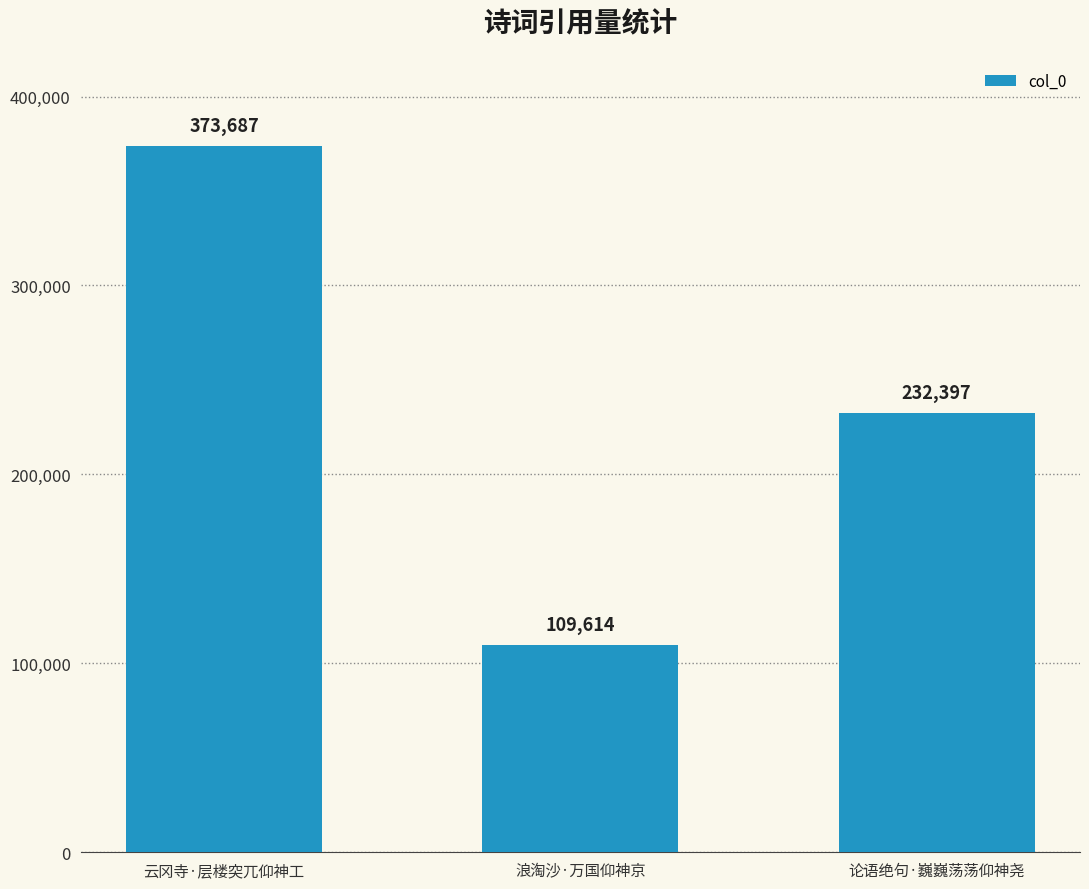

Is it true that the value at 云冈寺·层楼突兀仰神工 is 192696?

False